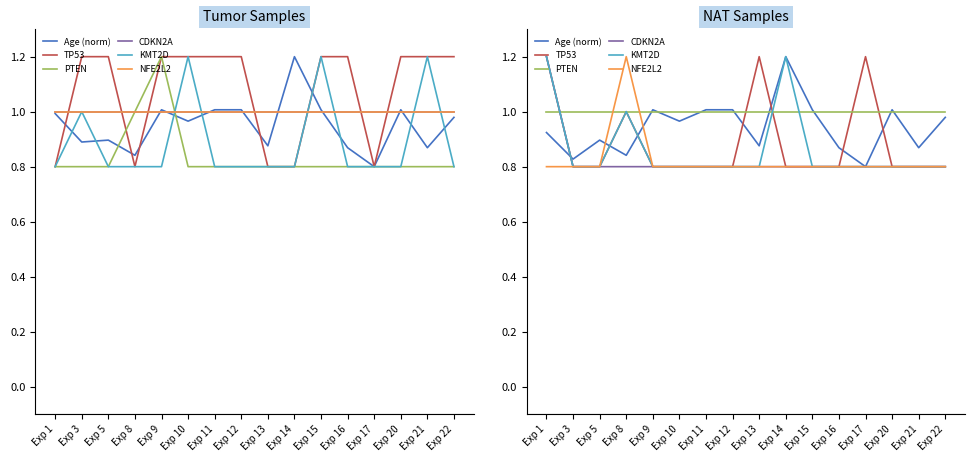

How many lines are shown in the chart?

6